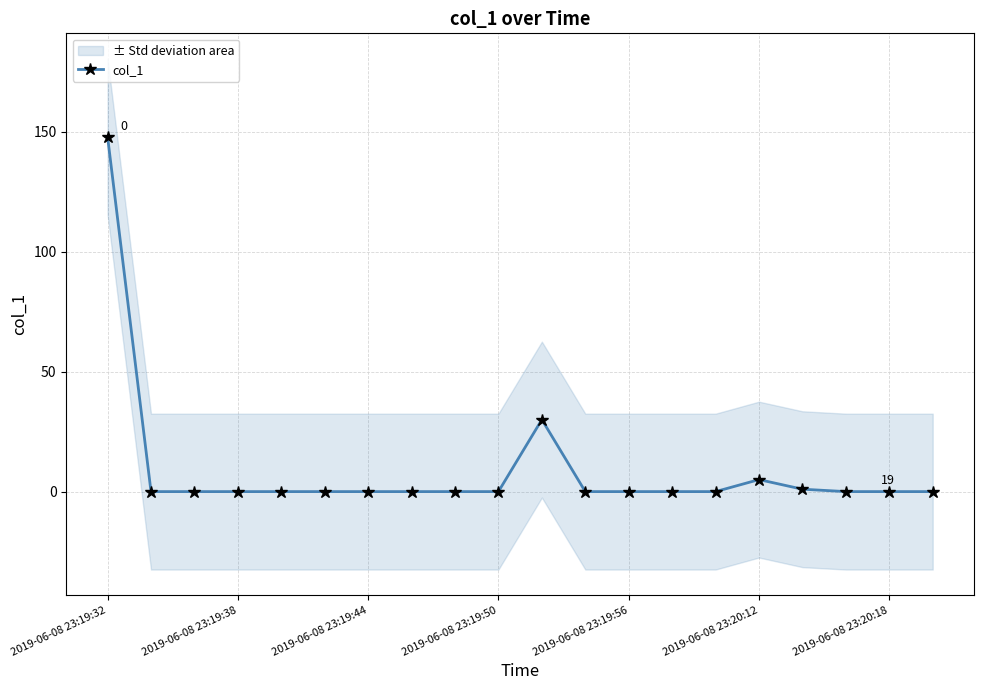

Reading right to left, what are all the values shown in this chart?

0.0	0.0	0.0	1.0	5.0	0.0	0.0	0.0	0.0	30.0	0.0	0.0	0.0	0.0	0.0	0.0	0.0	0.0	0.0	147.8